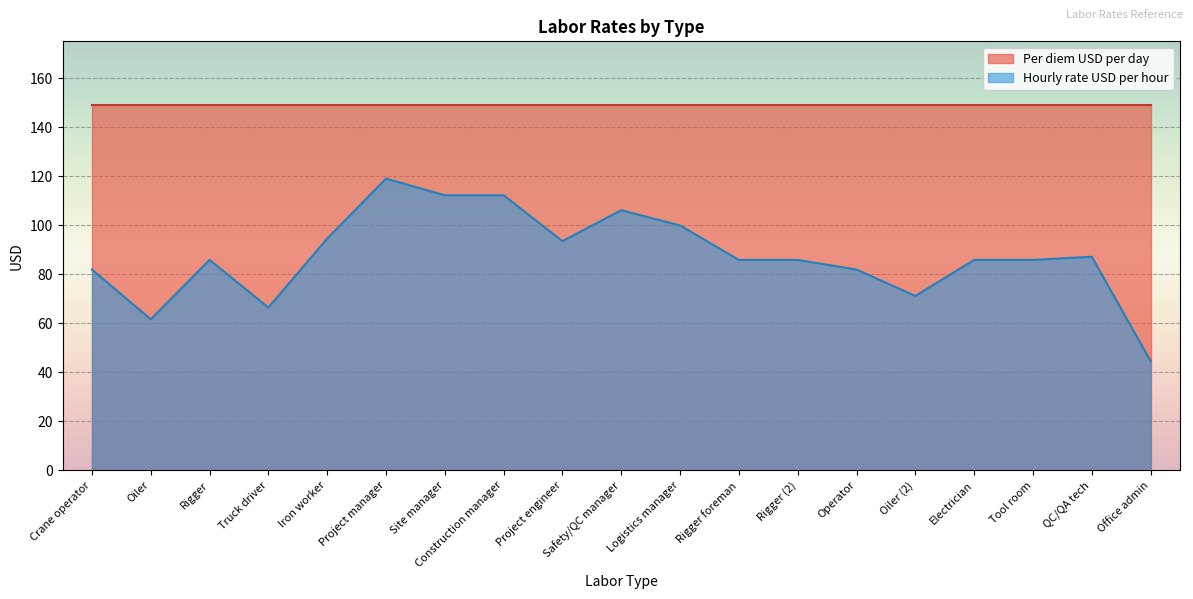

What is the label of the 18th point from the left?

QC/QA tech